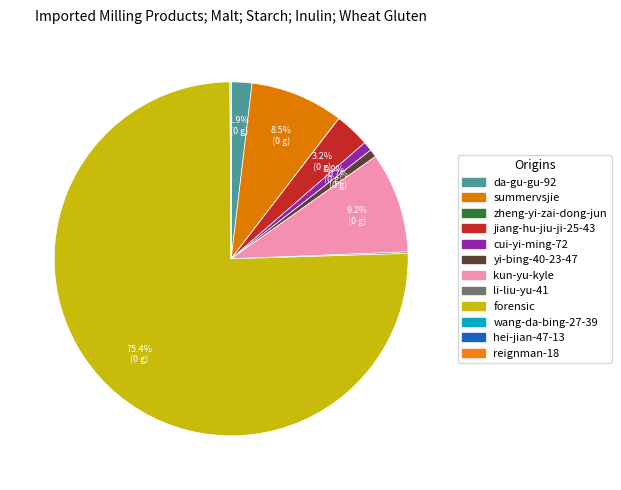

Does any single category account for the majority?

Yes